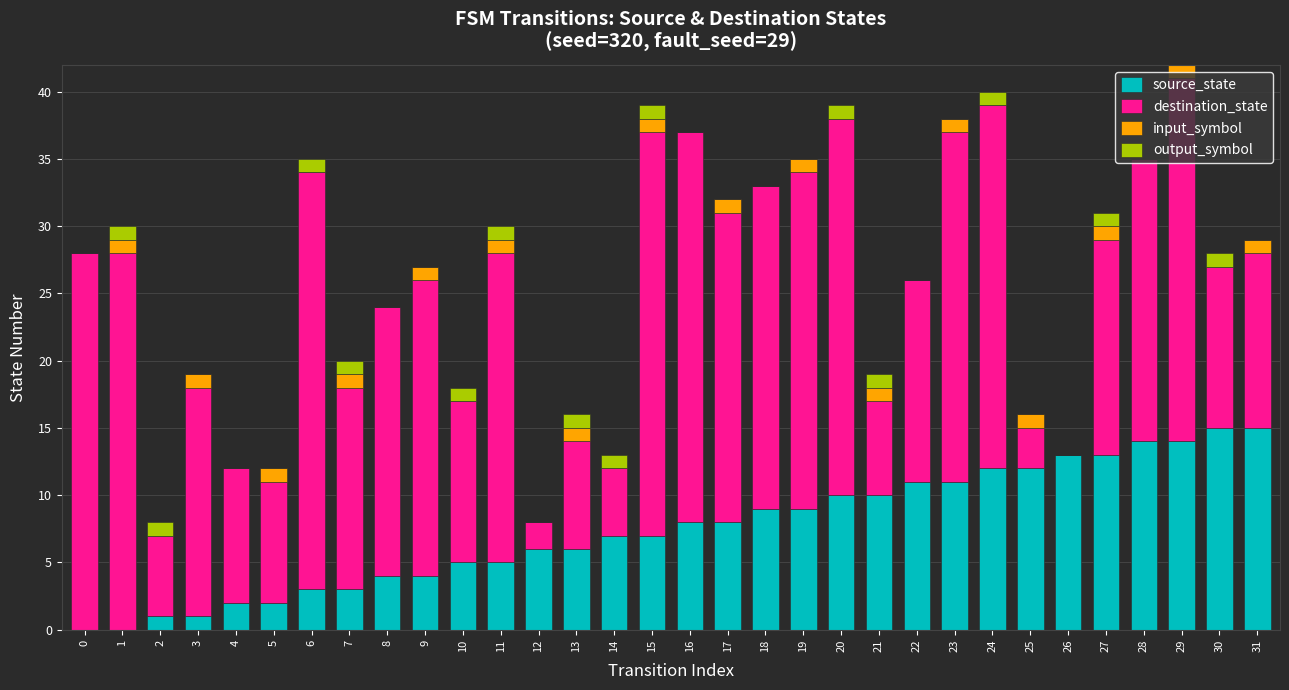

What is the sum of all source_state values?

240